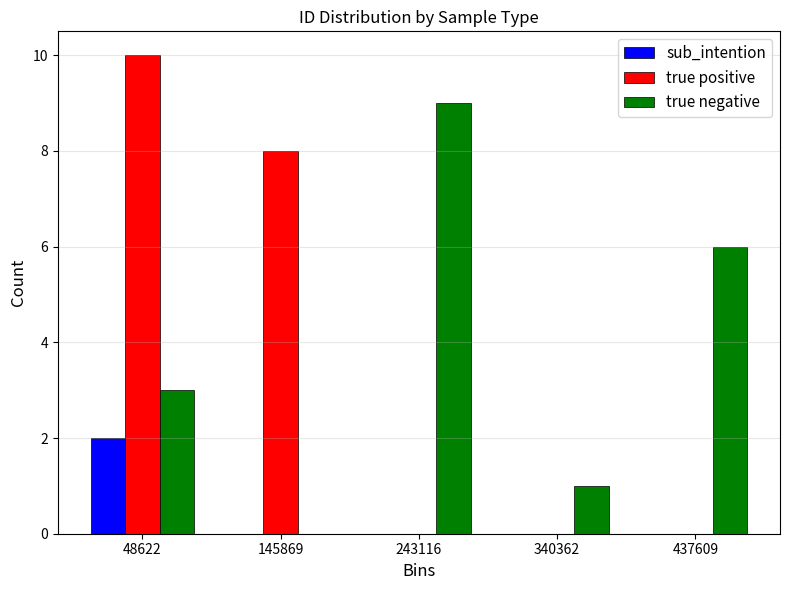

What is the height of the true positive bar covering 100000 to 190000 on the x-axis? Neither the bar edges nor the heights are printed on the chart, so give them approximately, as read against the axes.

8